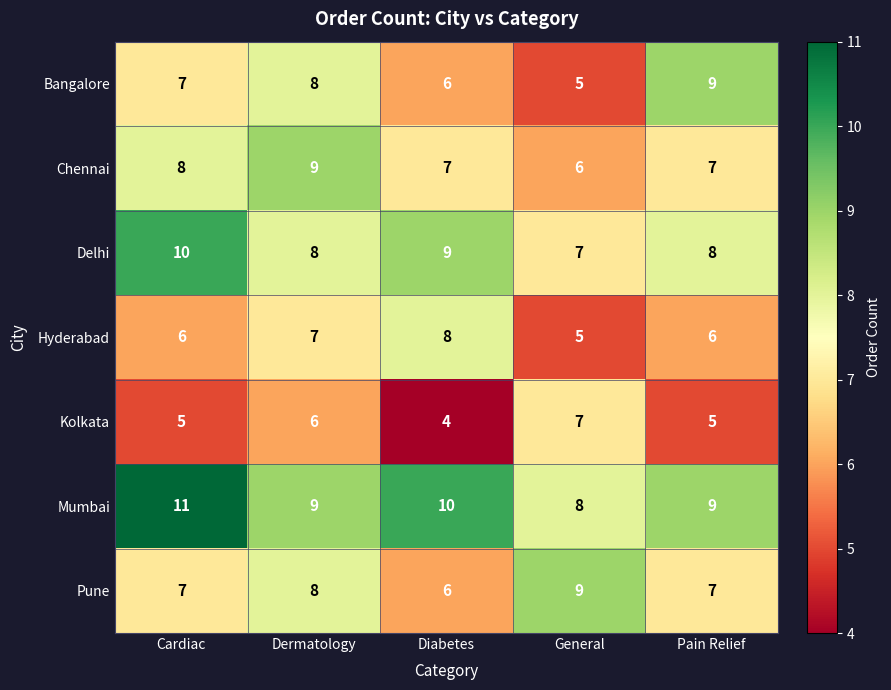

How many series are shown in this chart?

7